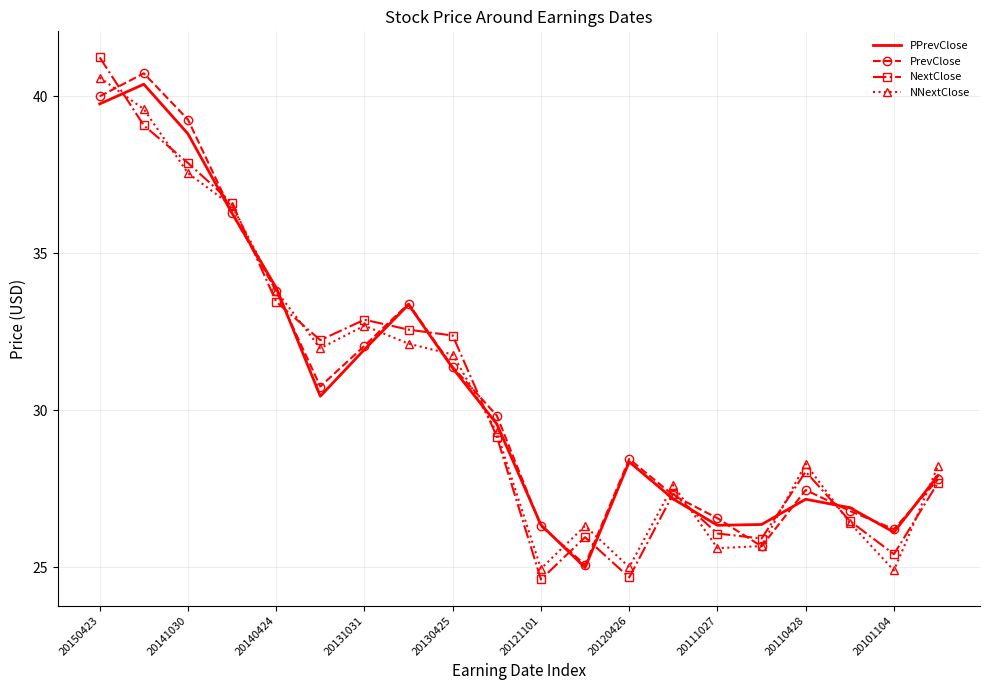

What is the maximum value shown in the chart?

41.2